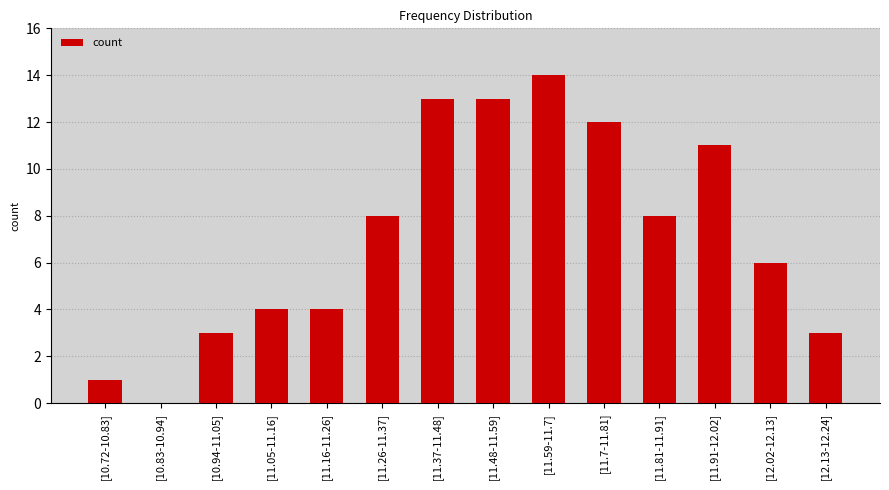

The value at [11.16-11.26] is 6. True or false?

False